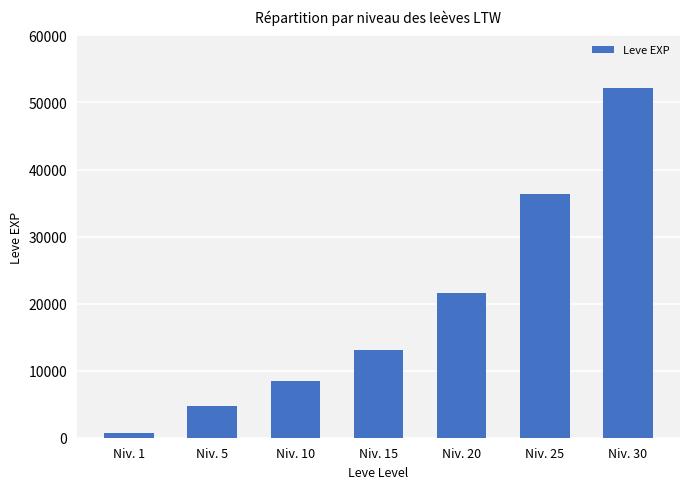

At which category does the chart reach its minimum across all series?

Niv. 1